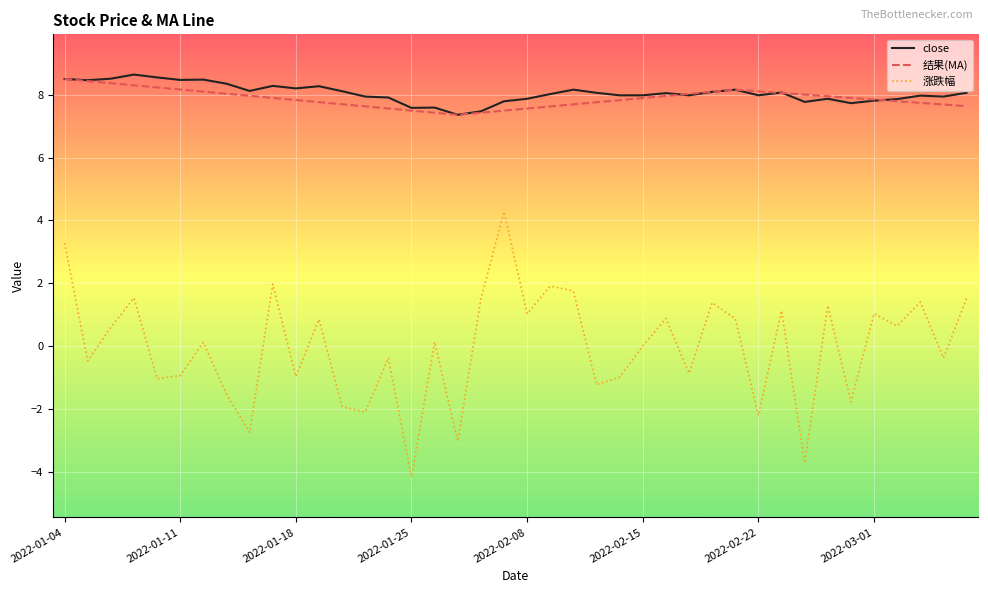

What is the smallest value displayed?

-4.2